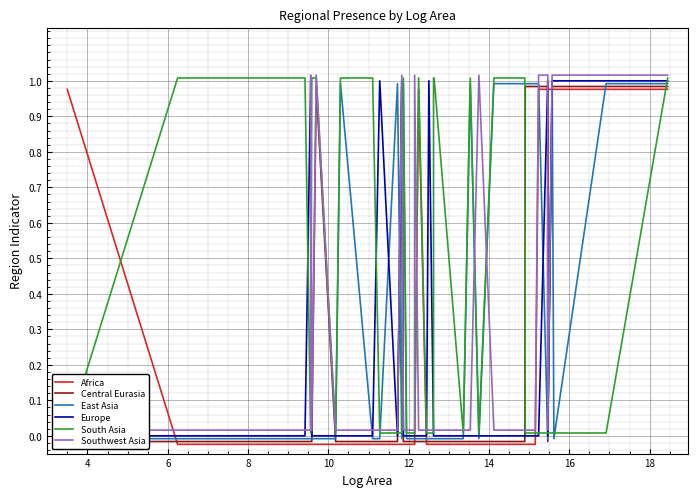

After their last crossing, which series has the higher values: East Asia or Africa?

East Asia